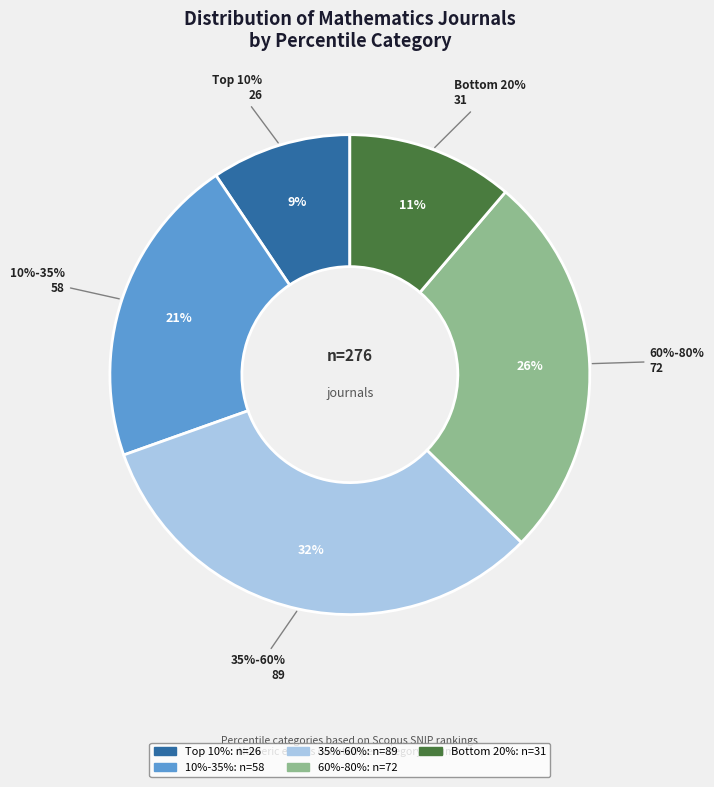

How many segments does this pie chart have?

5